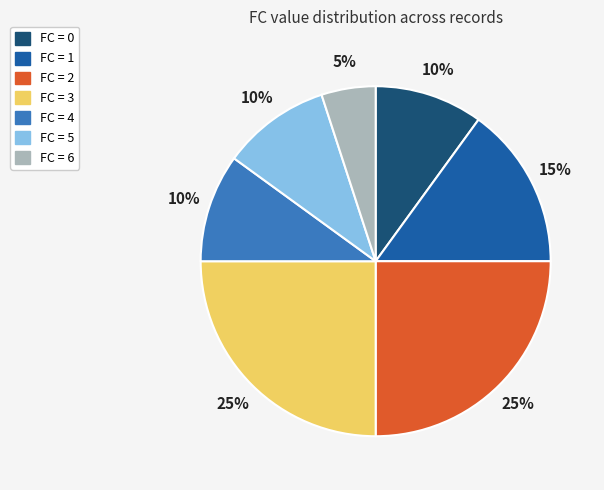

Is there a majority slice in this chart?

No